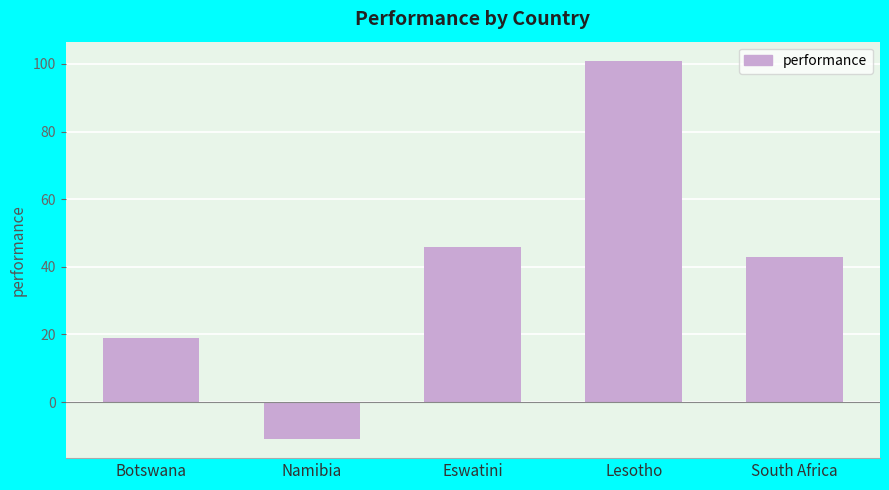

What is the maximum value shown in the chart?

101